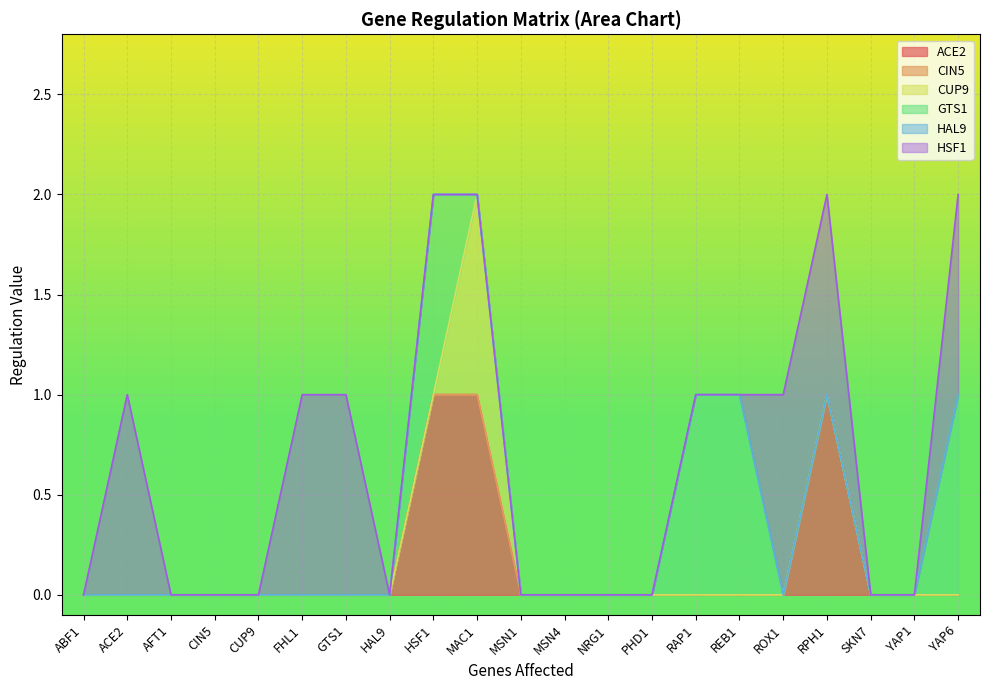

True or false: CIN5 has a value of 0 at MSN4.

True